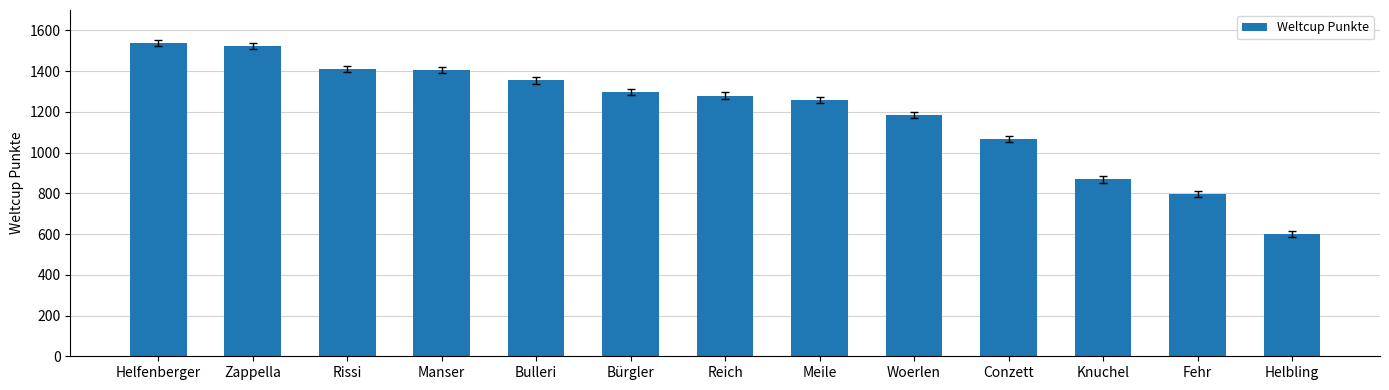

How many bars are there in total?

13